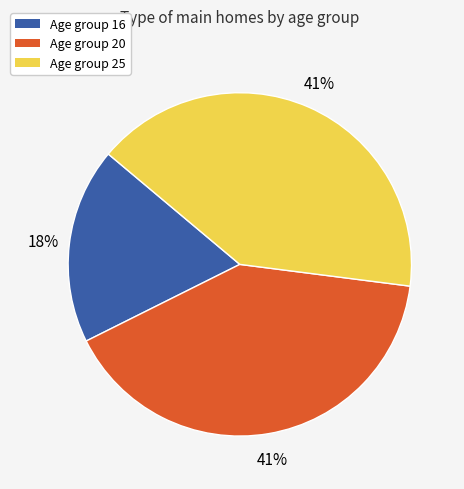

To the nearest percent, what is the average slice percentage?

33%